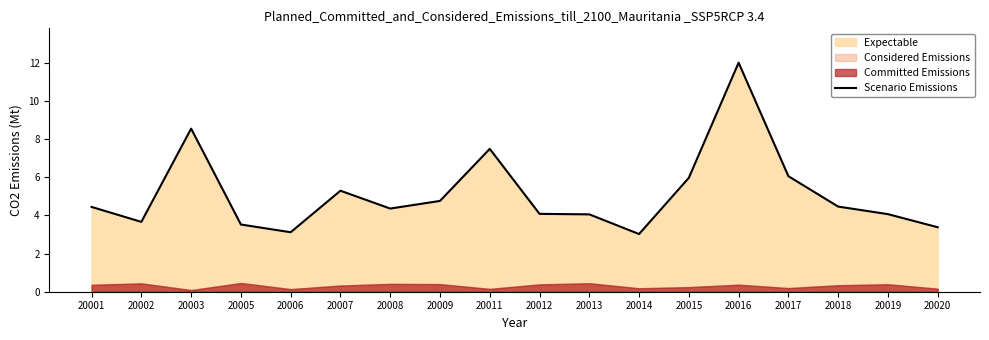

At which category does the chart reach its minimum across all series?

20014